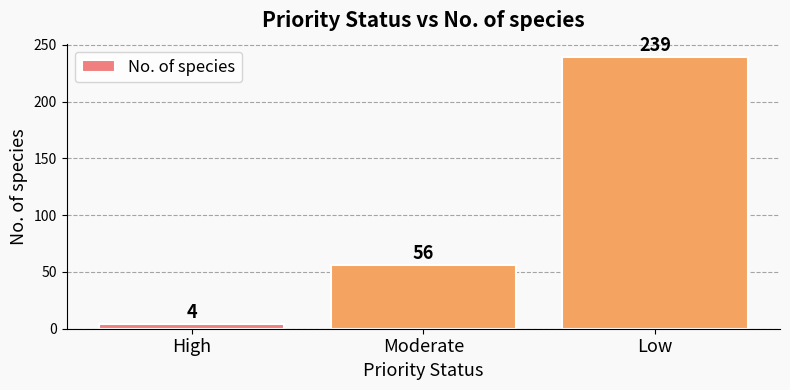

At which label is the value closest to 121?

Moderate